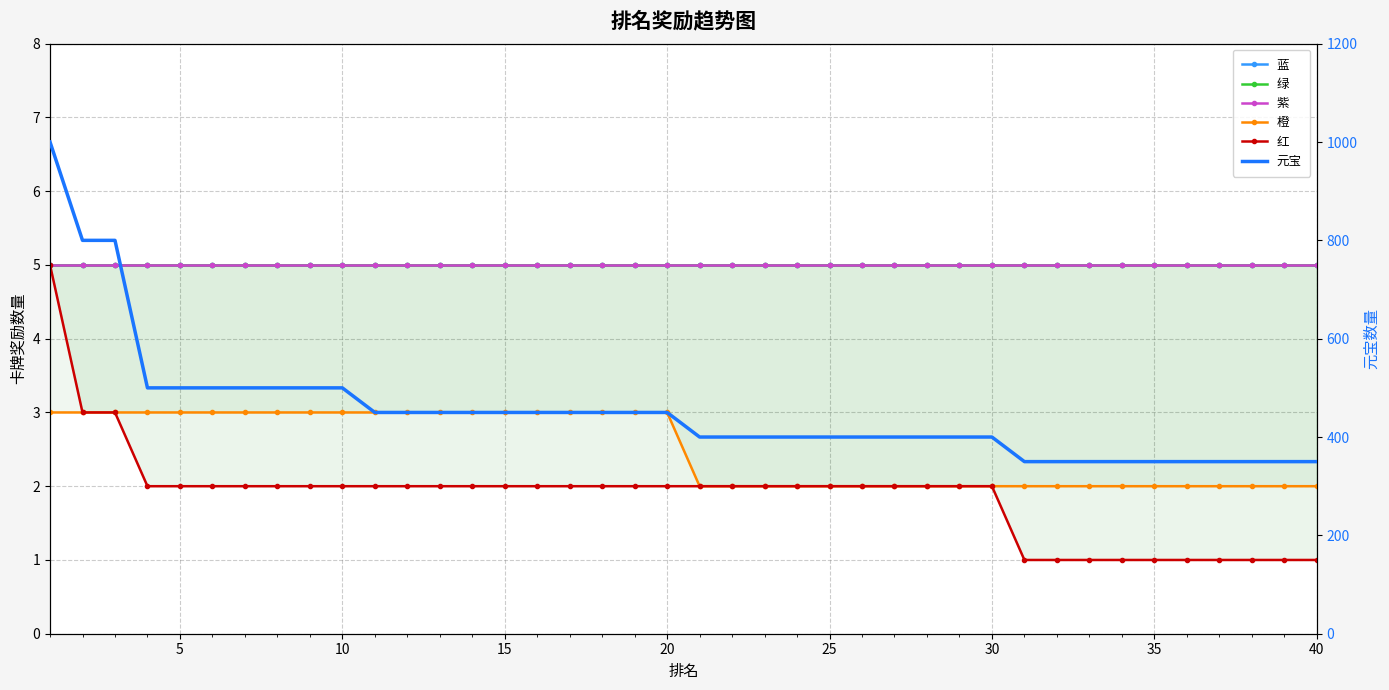

Read the 绿 value at 19.

5